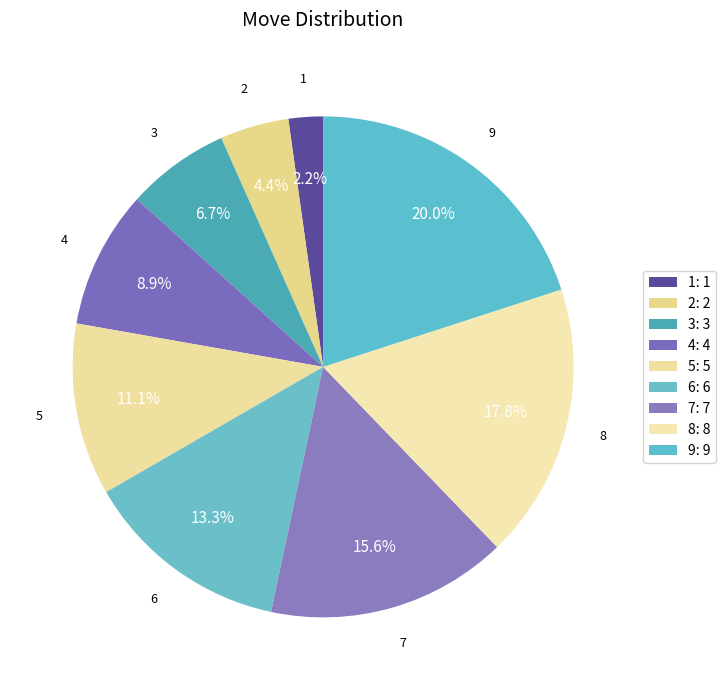

Is it true that 3 is 7% of the pie?

True